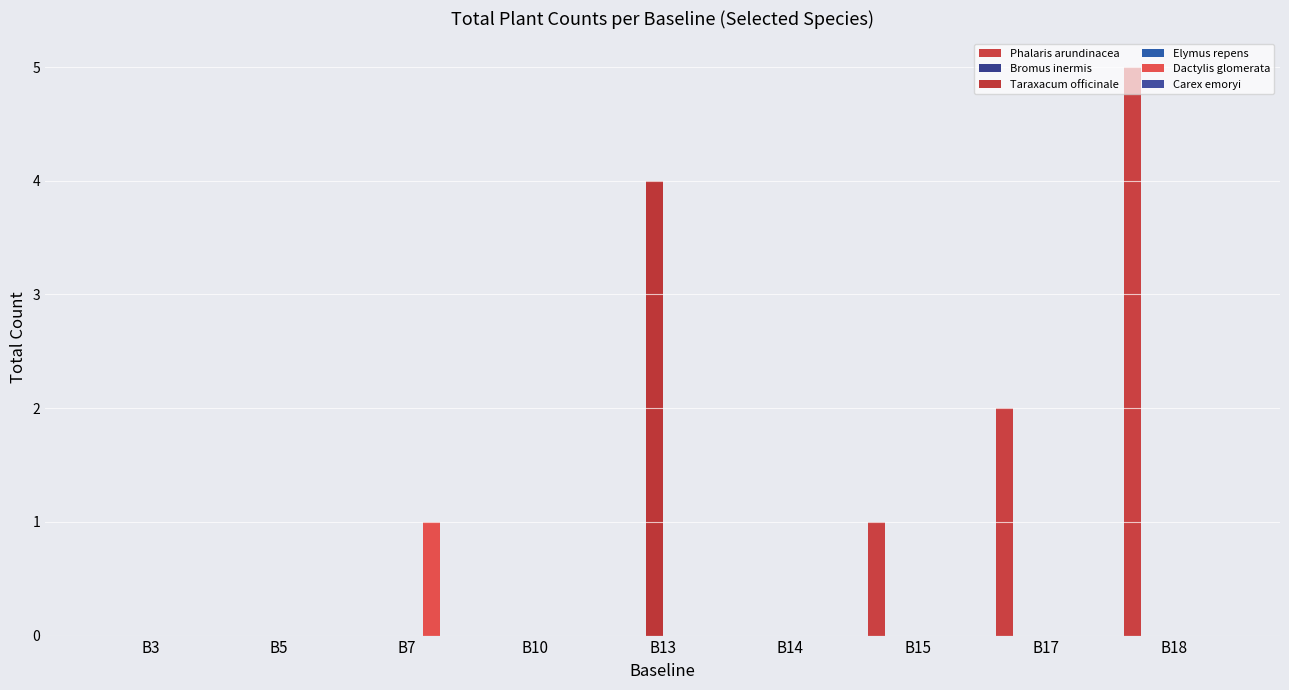

Rank the categories by Dactylis glomerata value from highest to lowest.

B7, B3, B5, B10, B13, B14, B15, B17, B18